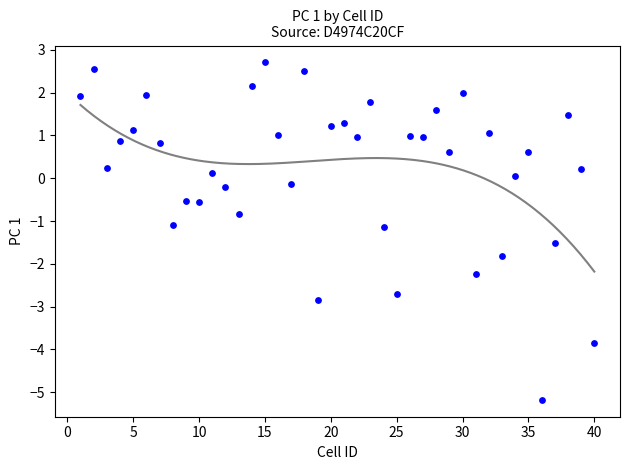

What is the range of Y values (max minus min)?

7.9